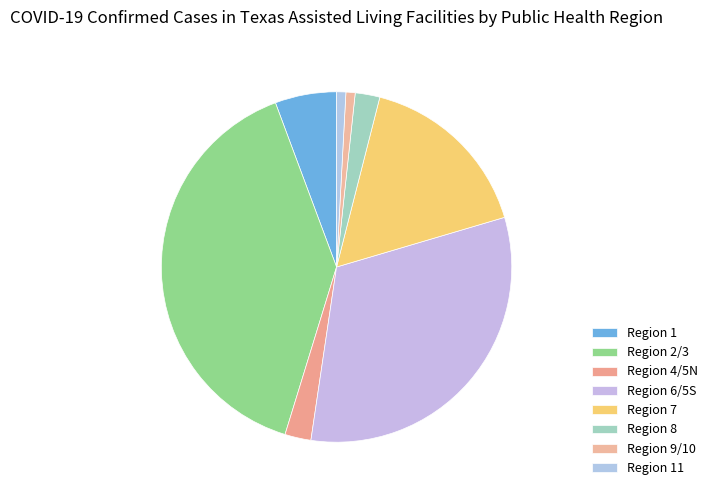

How many slices are in this pie chart?

8